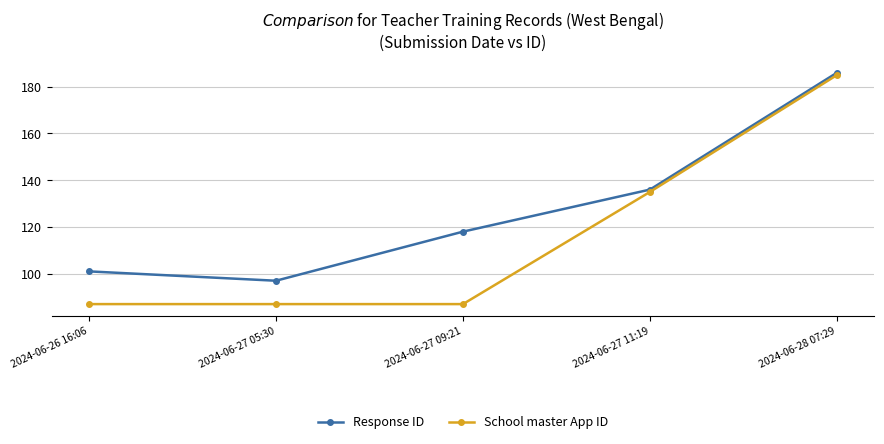

Reading left to right, transcribe all the data shown in this chart.

Response ID: 101	97	118	136	186
School master App ID: 87	87	87	135	185